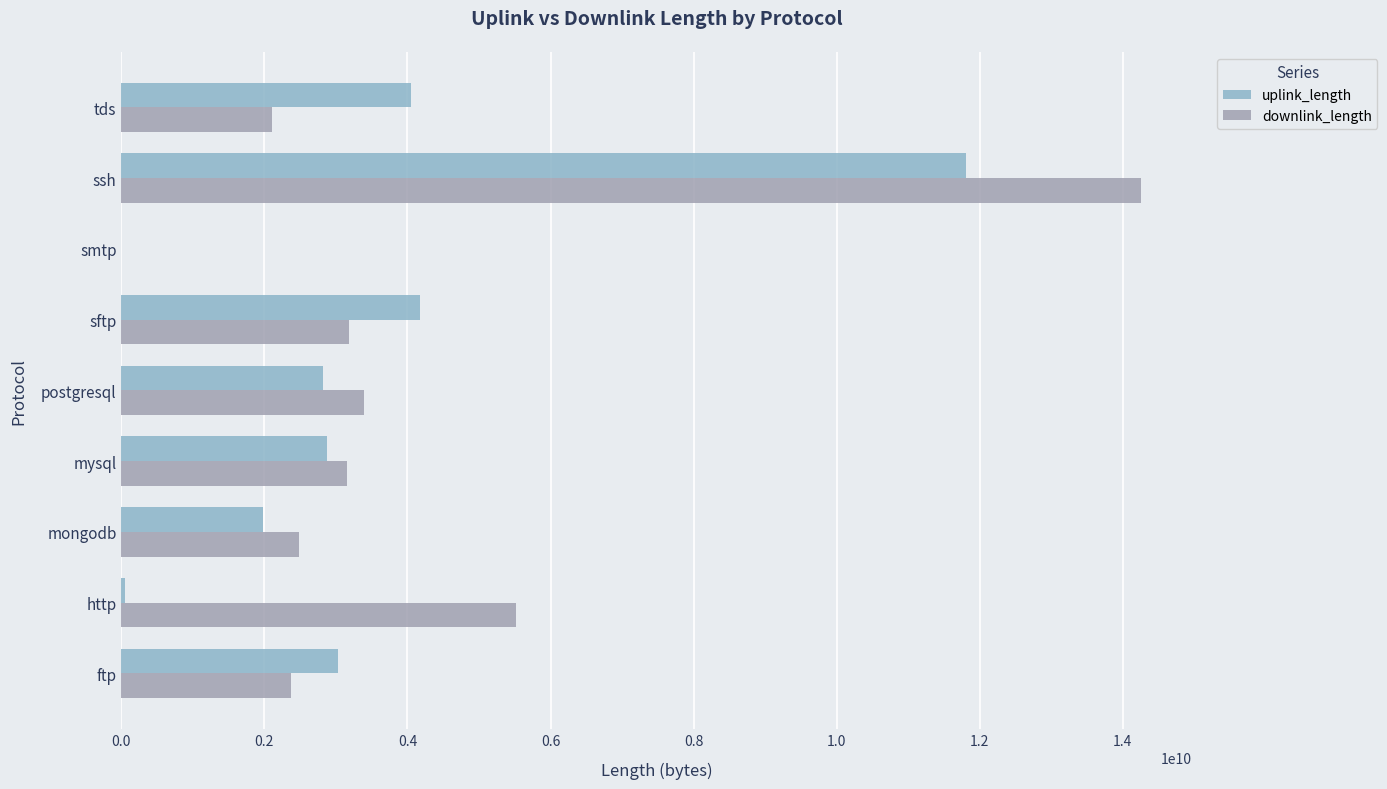

Rank the series by their average value, from highest to lowest.

downlink_length, uplink_length